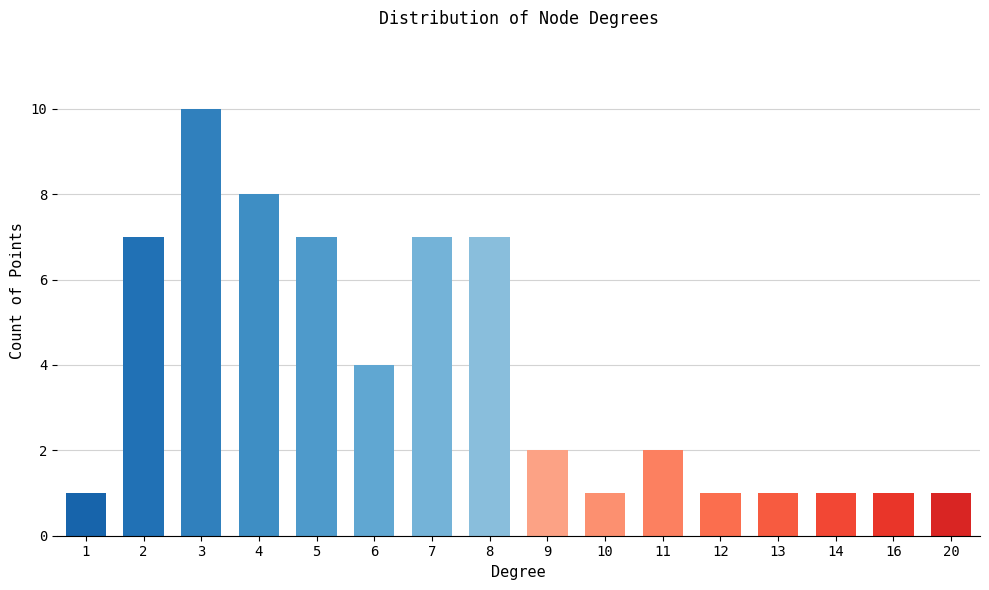

How many categories are shown in the chart?

16